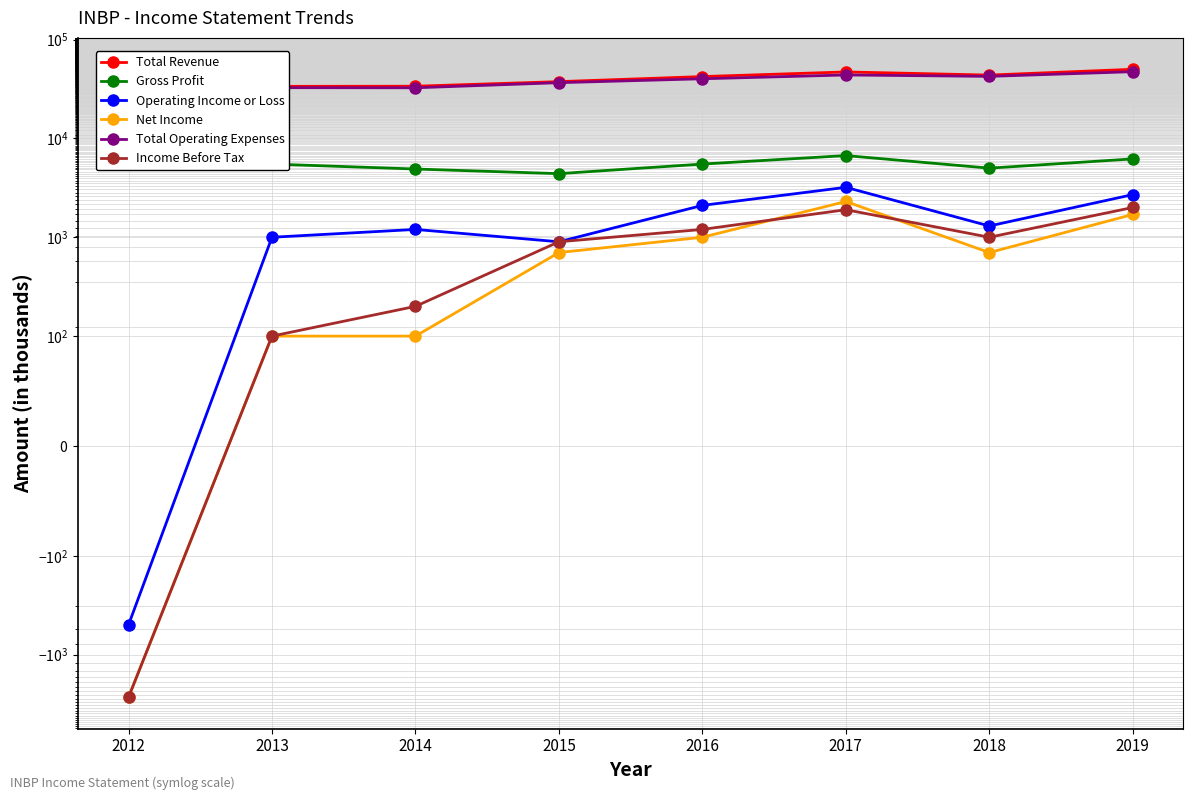

What is the sum of all Total Revenue values?

324300